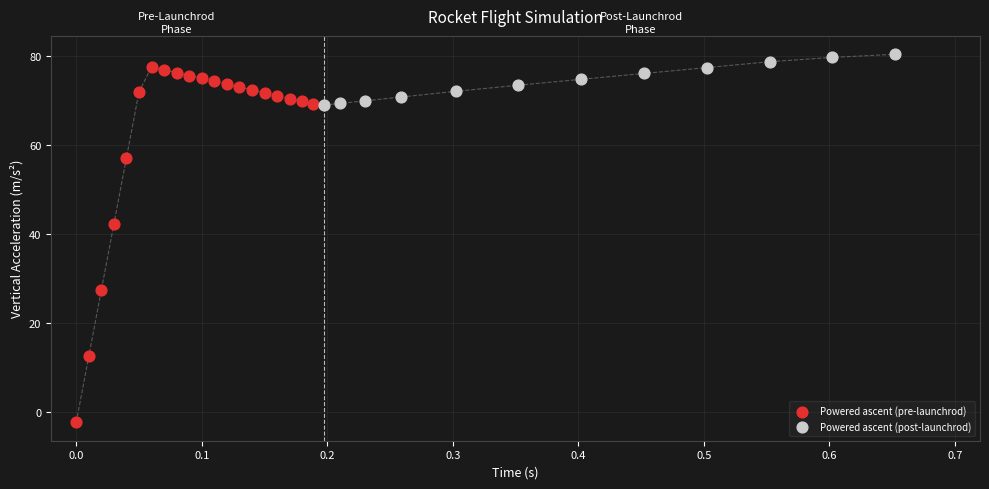

Which series has the largest Y range (max minus min)?

Powered ascent (pre-launchrod)